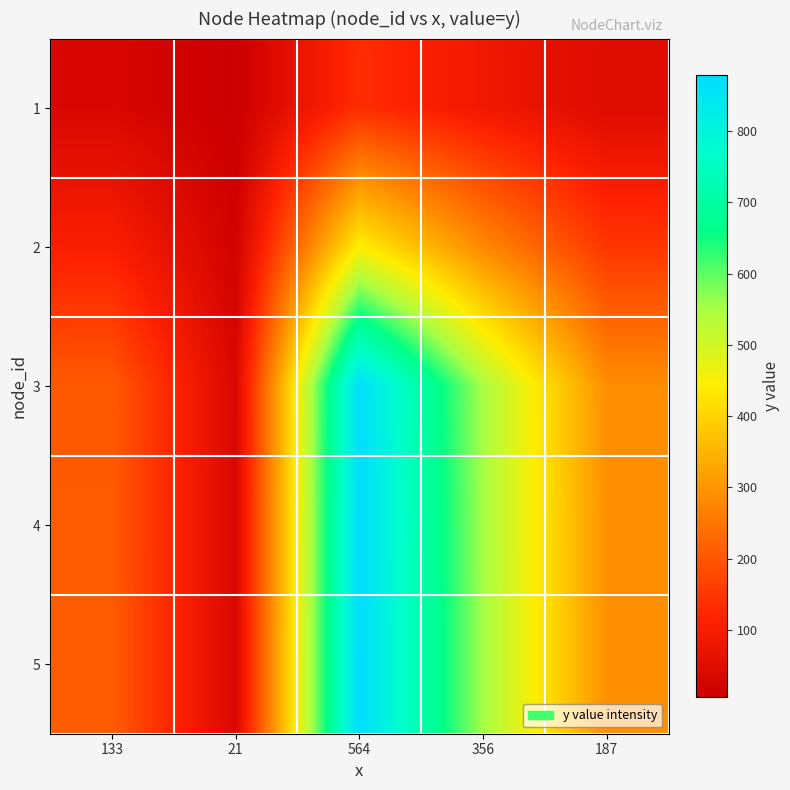

What is the maximum value shown in the chart?

879.0